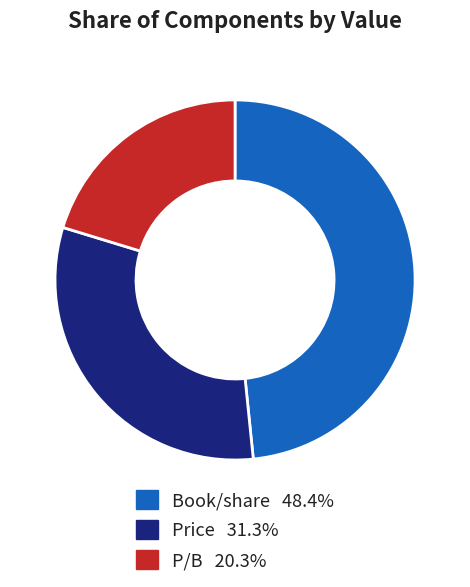

Is it true that P/B is 20% of the pie?

True